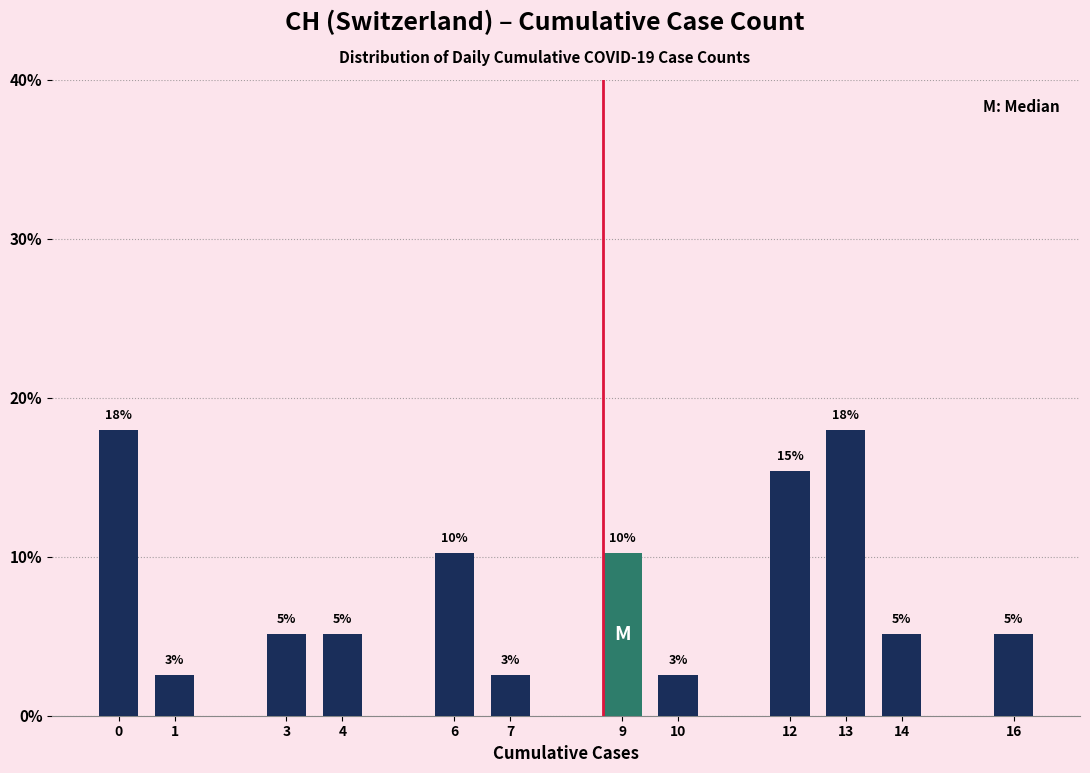

Does the chart contain any negative values?

No